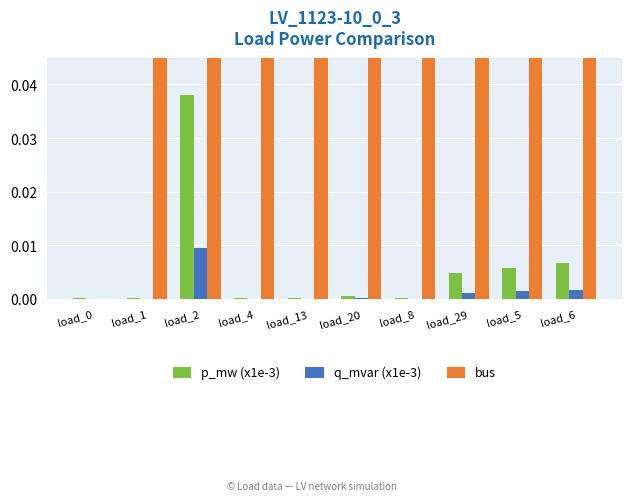

What is the highest value of the bus series?

12.0